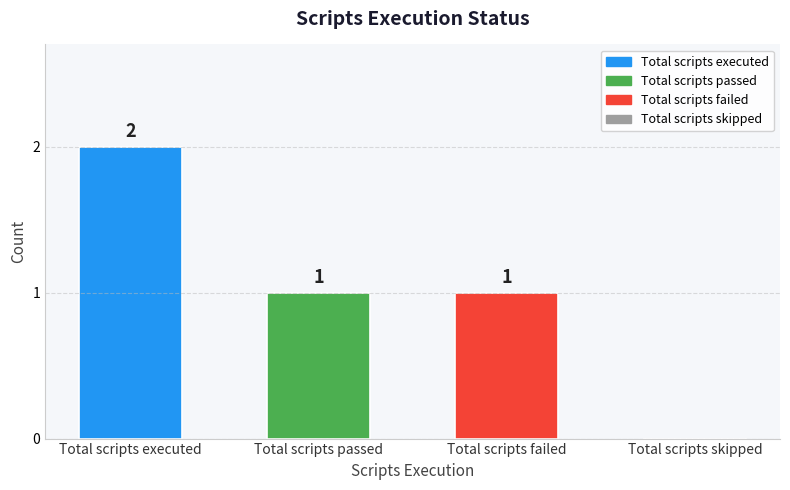

Are the bars horizontal?

No